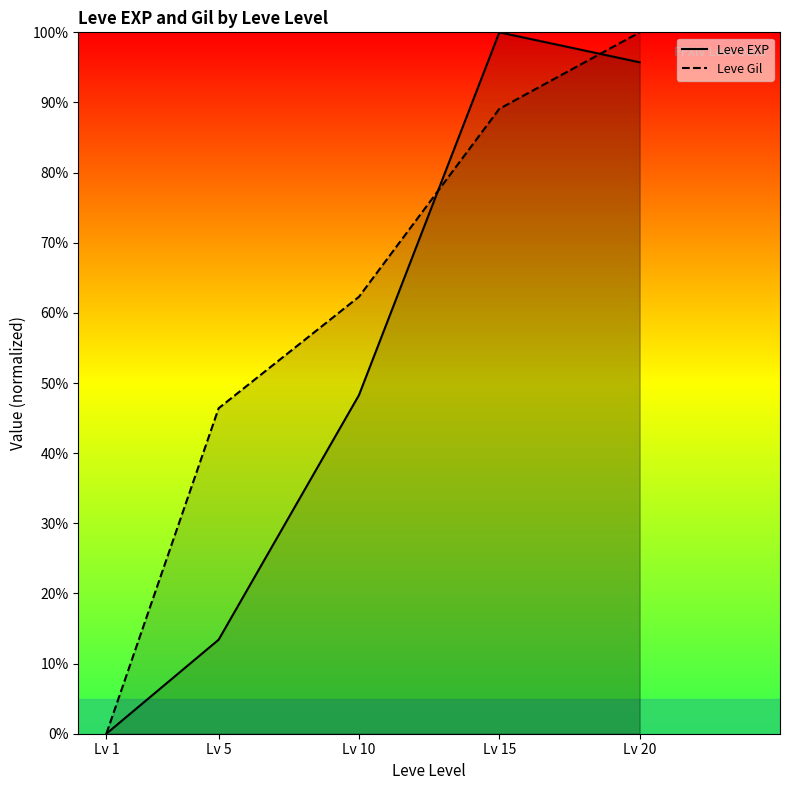

At how many categories does at least one series exceed 13?

4